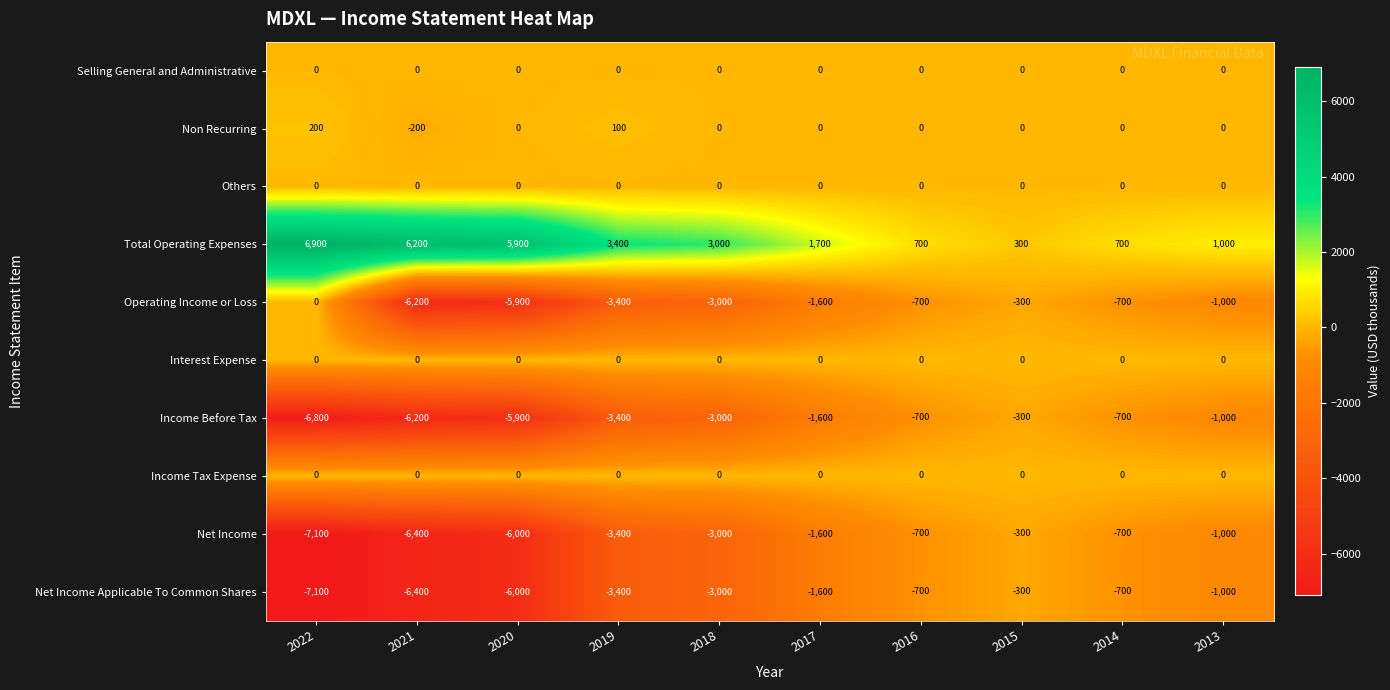

What is the total value across all series at 2021?

-19200